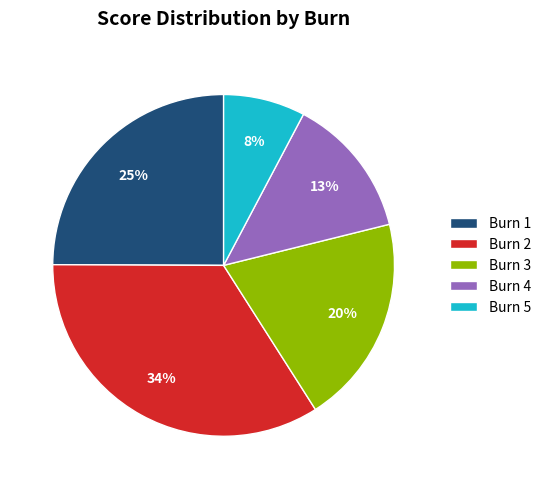

Combined, do Burn 5 and Burn 1 account for over 50%?

No